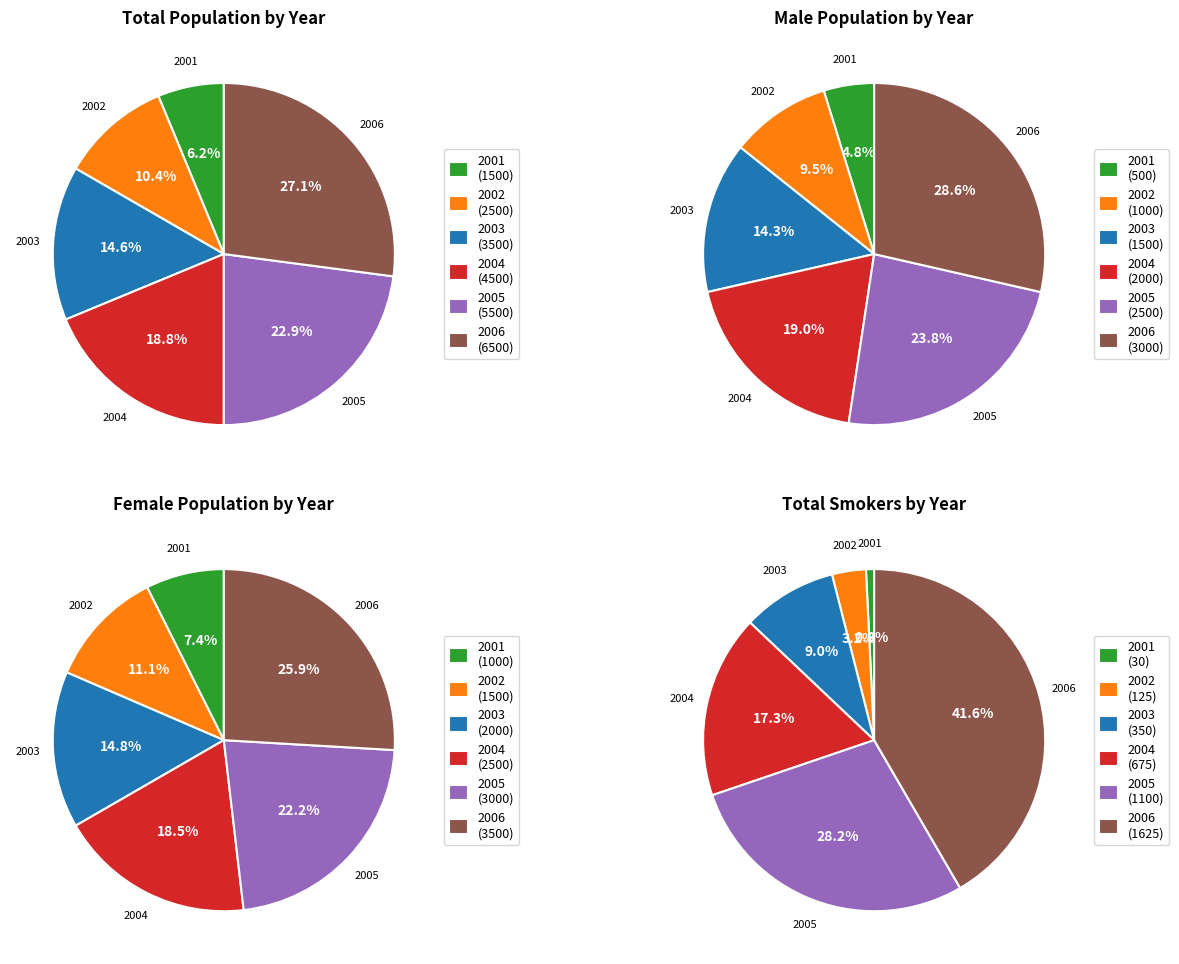

Is 2004 the majority of the pie?

No